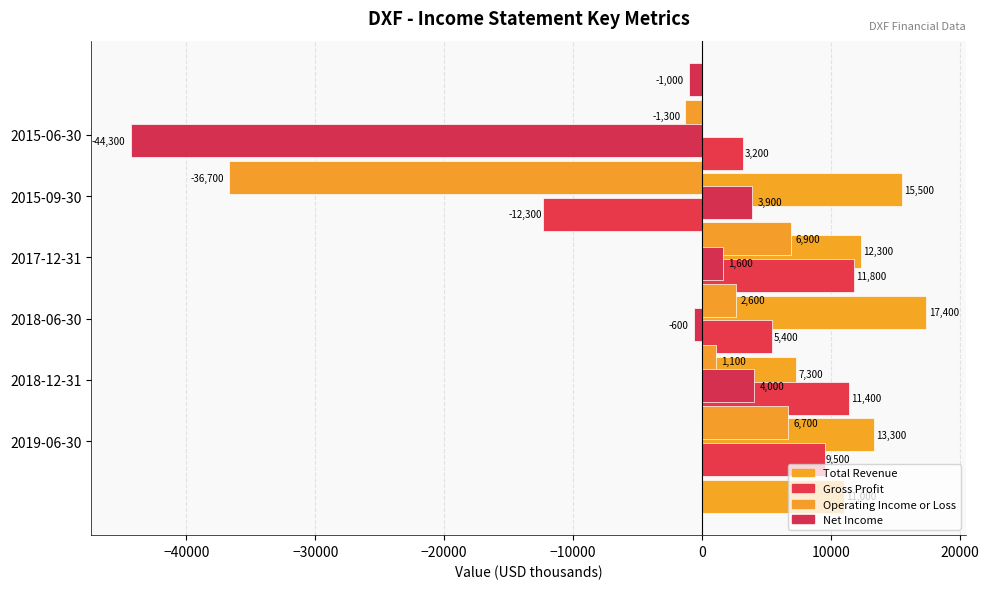

What is the highest value of the Gross Profit series?

11800